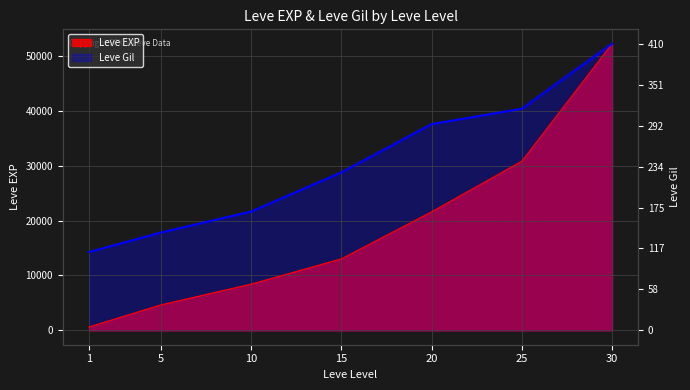

What is the difference between the Leve EXP values at 10 and 20?

13170.0